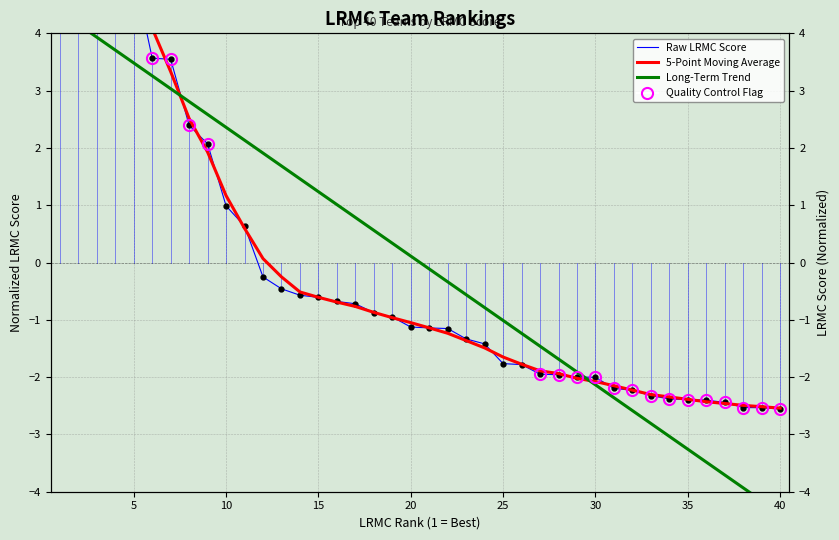

At how many categories does at least one series exceed -2?

29